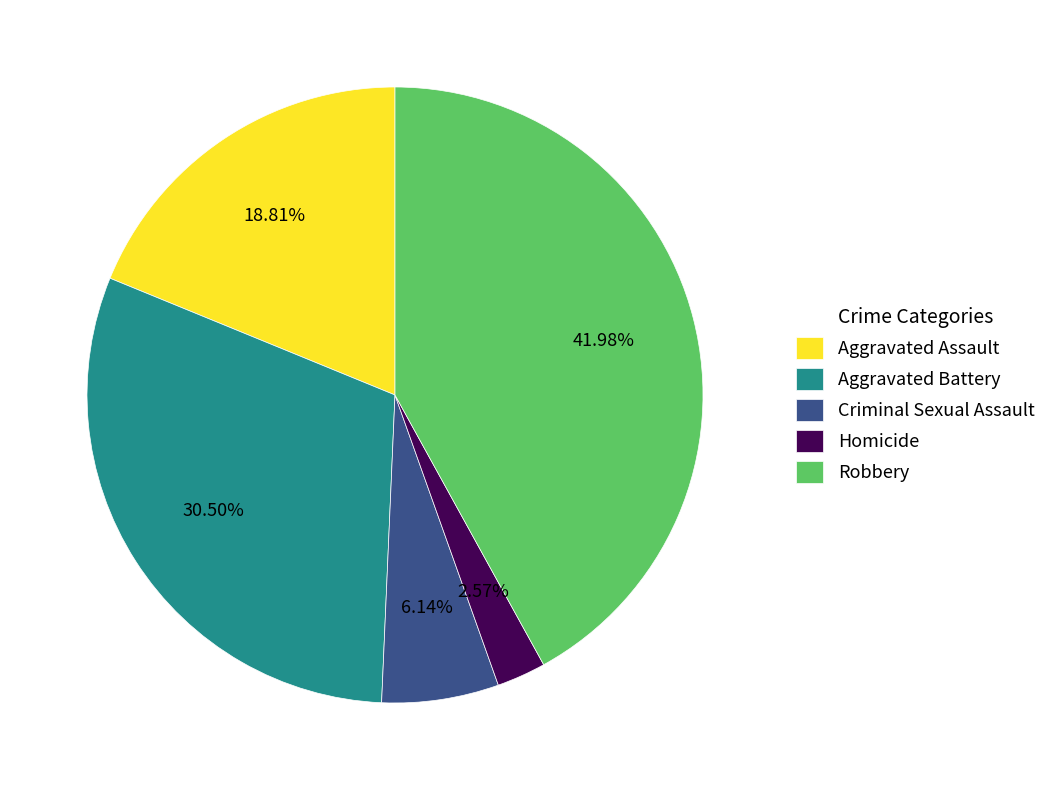

How many slices are in this pie chart?

5